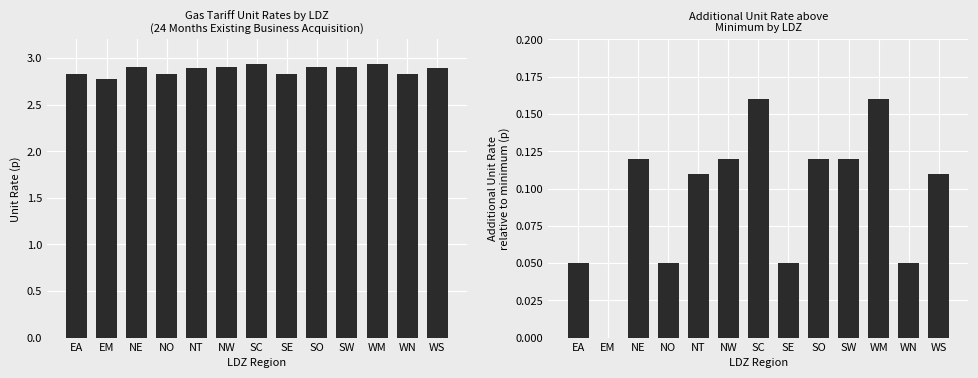

List the labels in order of Unit Rate (p) value, smallest first.

EM, EA, NO, SE, WN, NT, WS, NE, NW, SO, SW, SC, WM